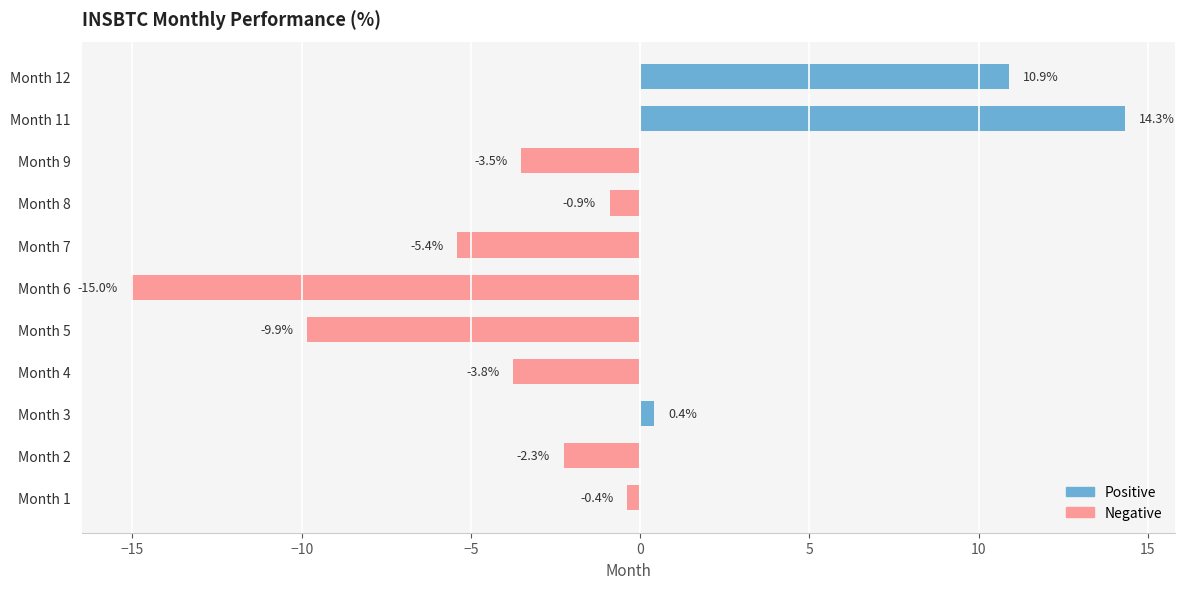

What is the change in value from Month 7 to Month 11?

+19.7